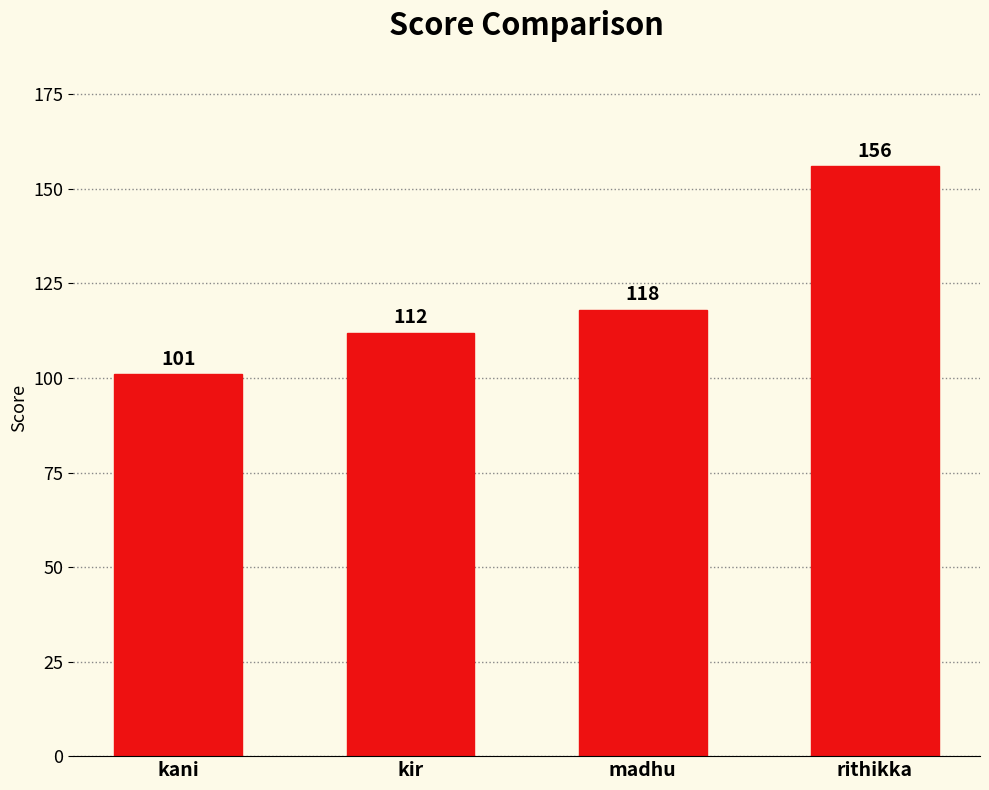

Which label corresponds to the largest value in the chart?

rithikka